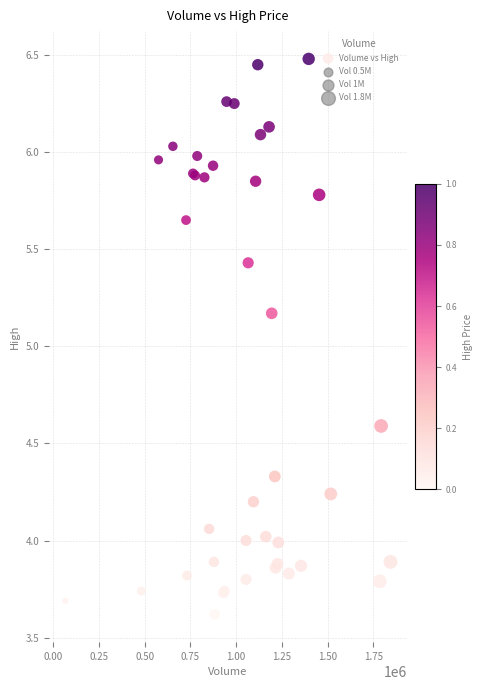

What Y value in the scatter plot is closest to 5?

5.2